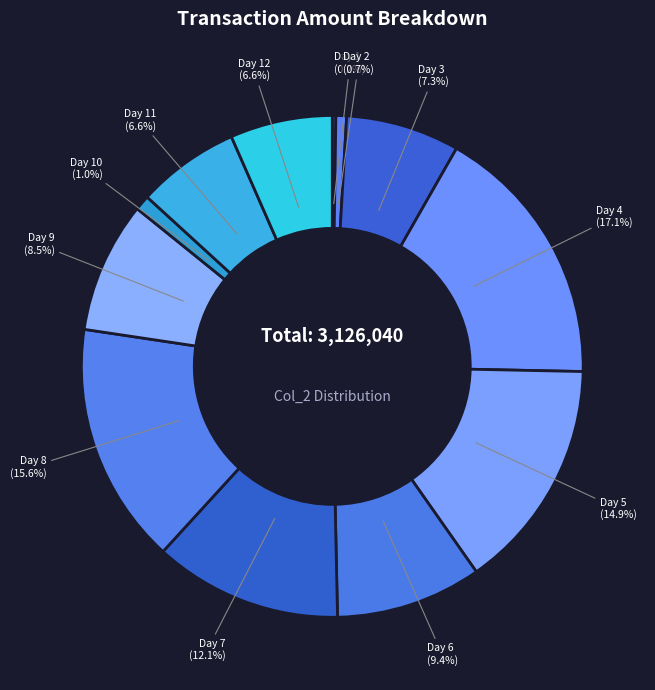

What percentage do Day 9 and Day 5 together represent?

23.4%